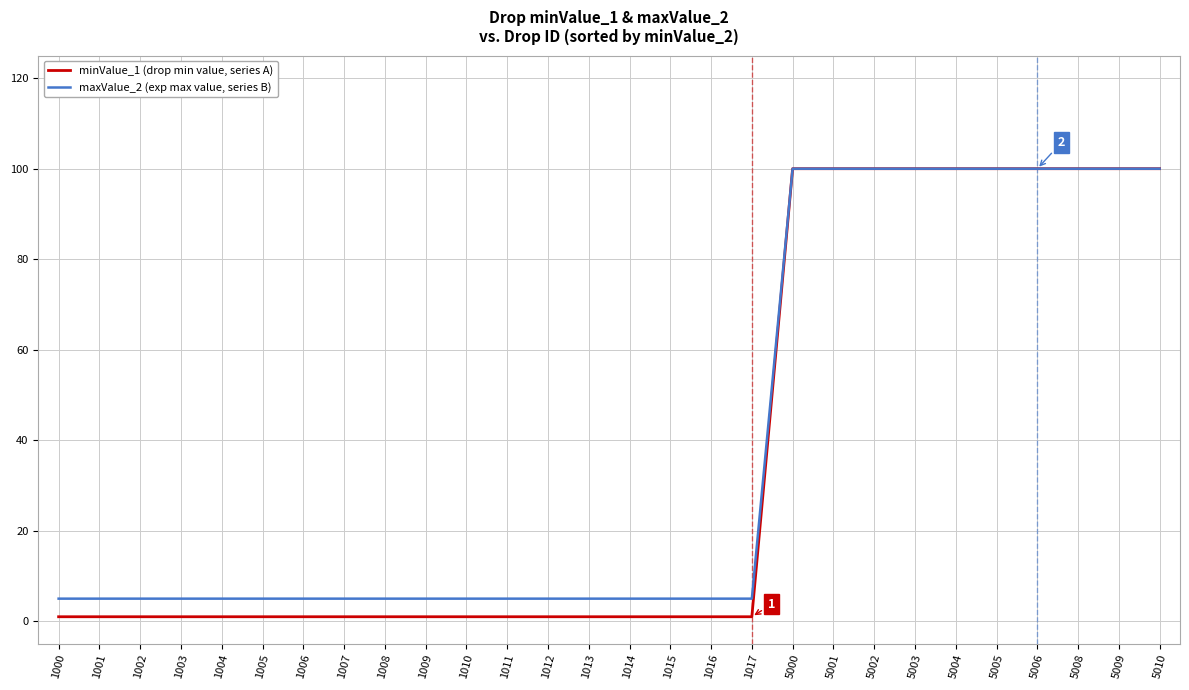

What is the maximum value shown in the chart?

100